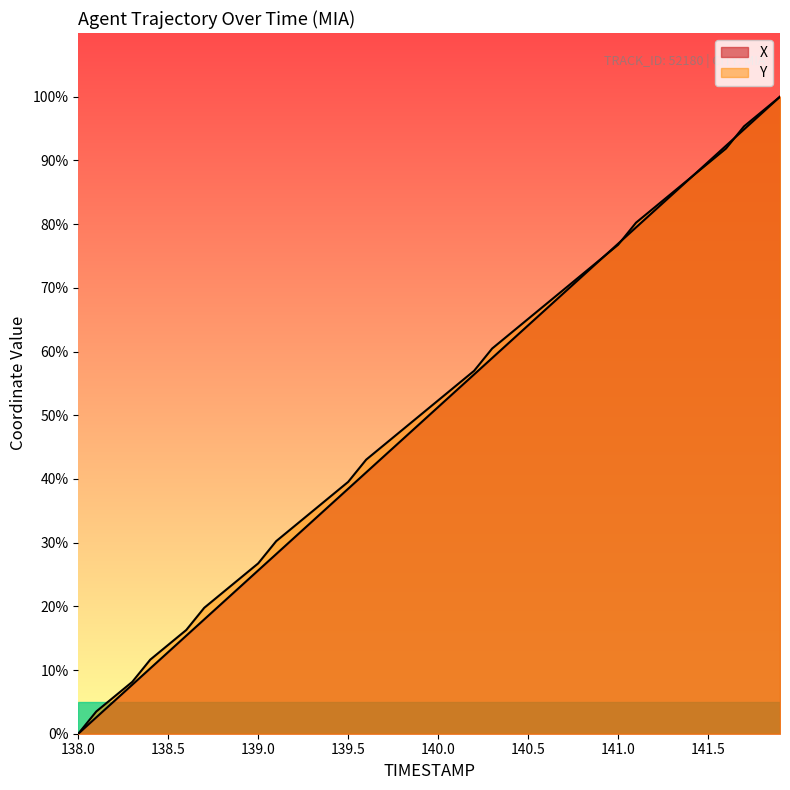

Where do X and Y first cross each other?

140.9 and 141.0